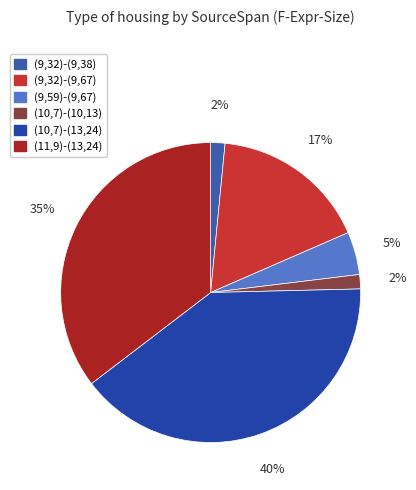

To the nearest percent, what portion does (10,7)-(10,13) represent?

2%